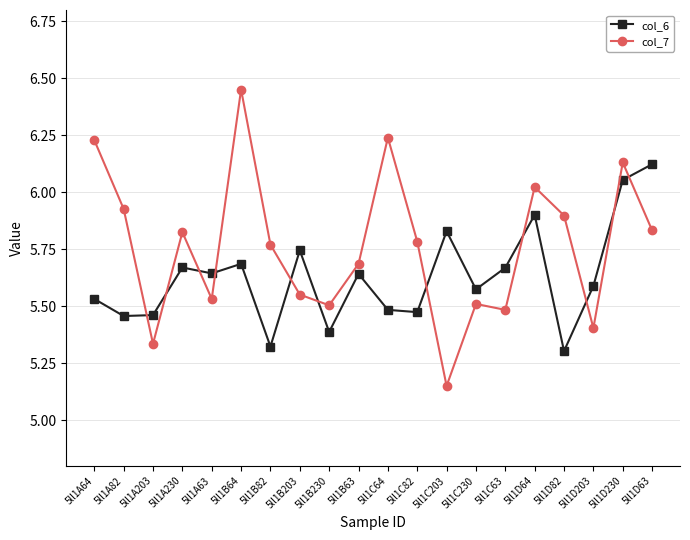

How many times do col_6 and col_7 cross each other?

11